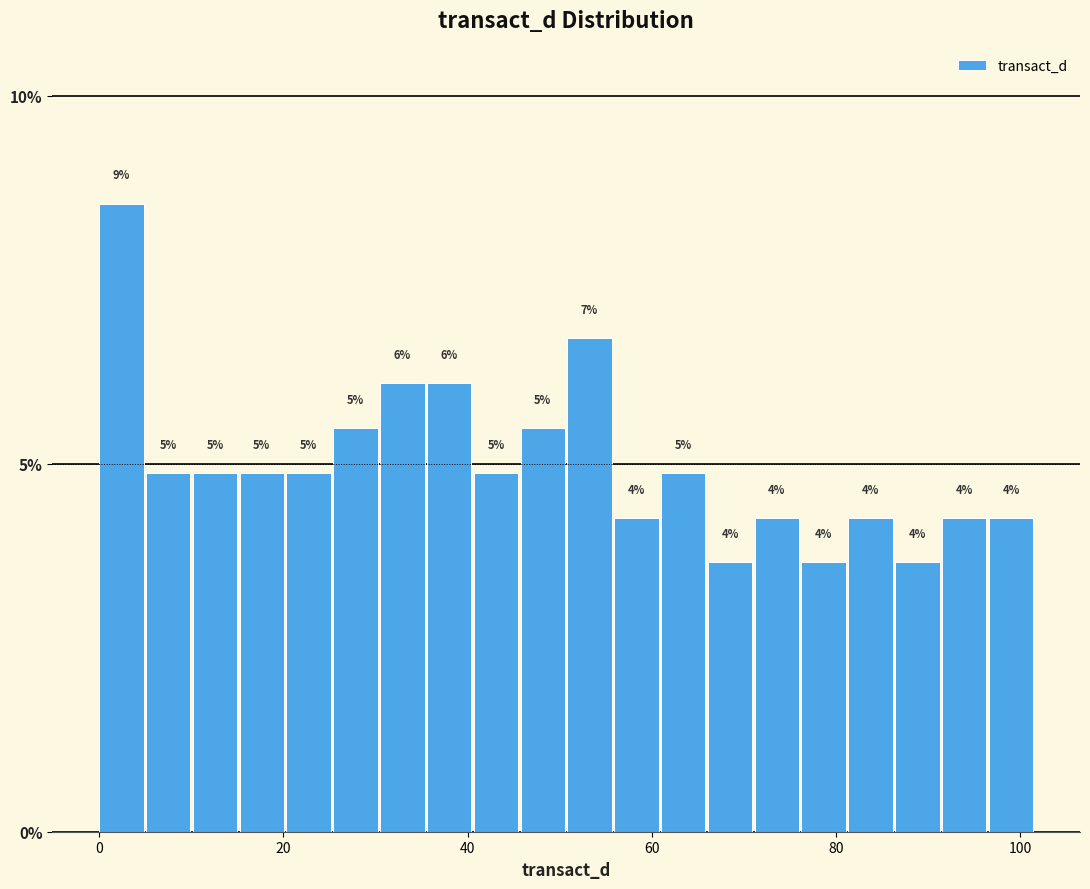

Around what value on the x-axis is the tallest bar? Give the approximate position of its centre, as read against the axis.

2